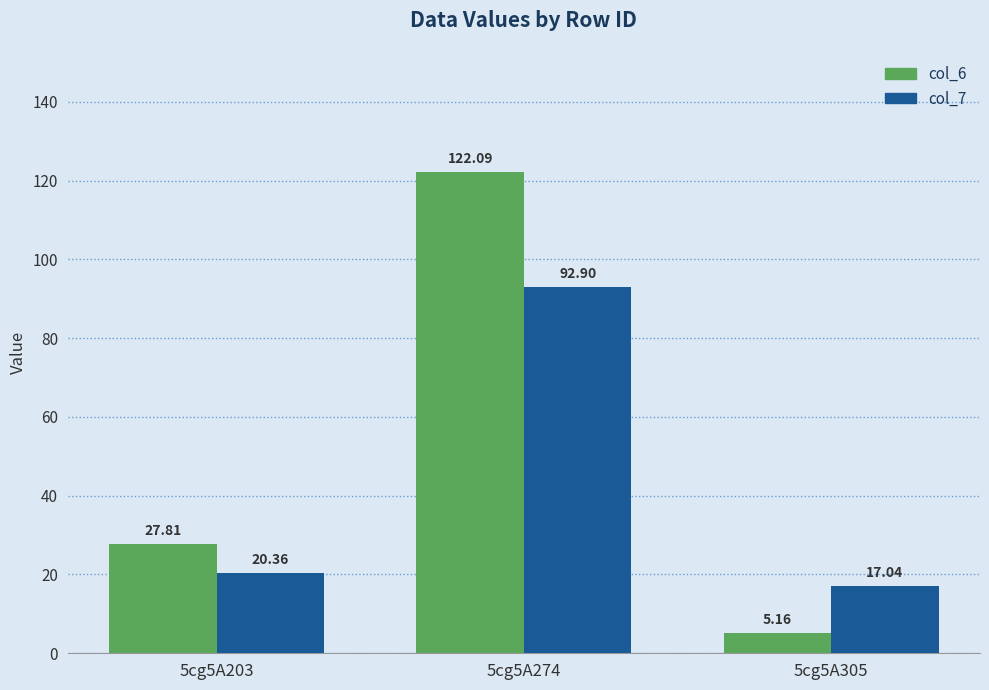

What is the difference between the col_7 values at 5cg5A274 and 5cg5A305?

75.9